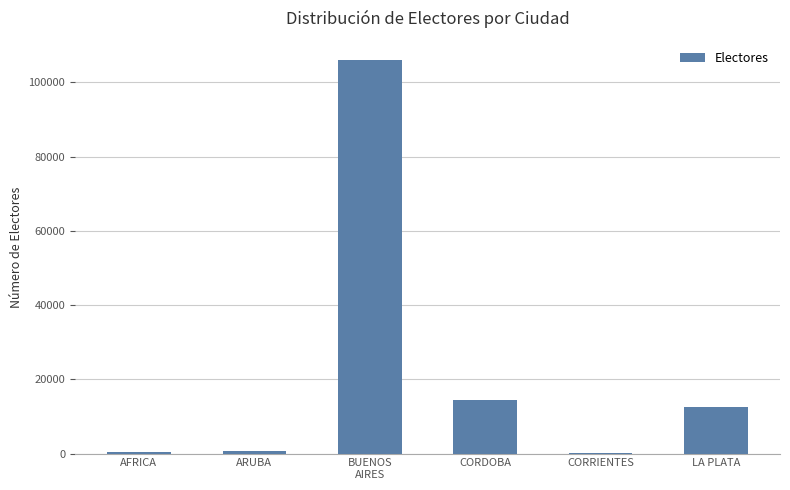

True or false: the data shows 19057 at LA PLATA.

False